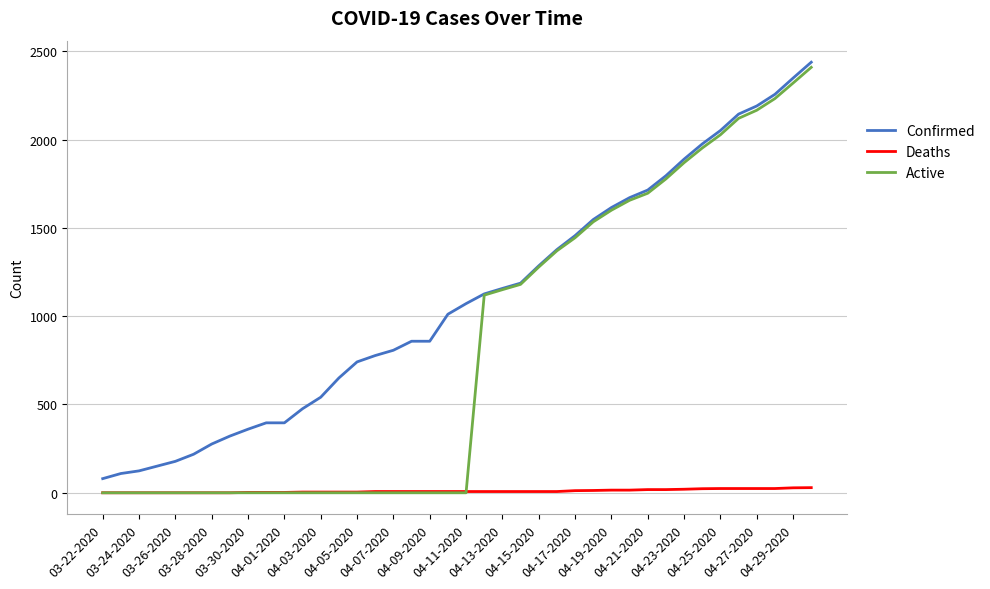

Which series has the widest spread of values?

Active